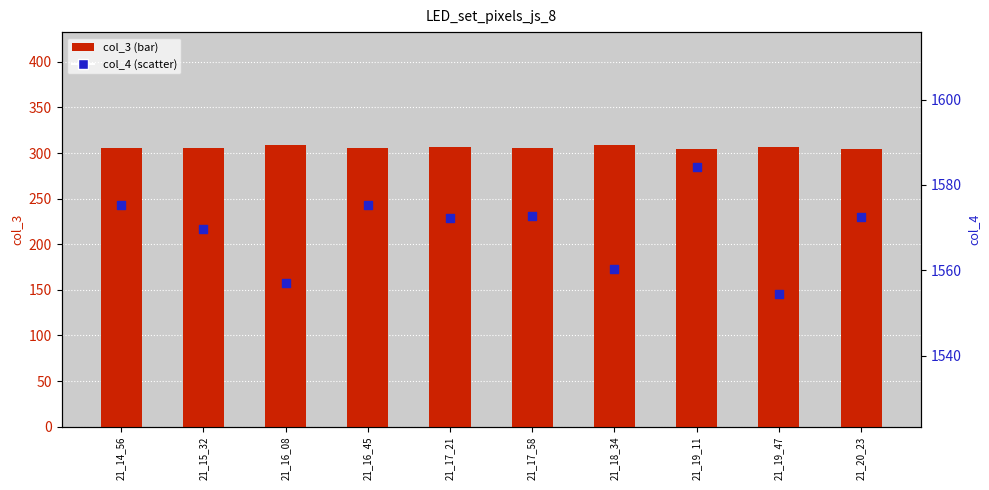

At which category is the sum across all series the highest?

21_19_11